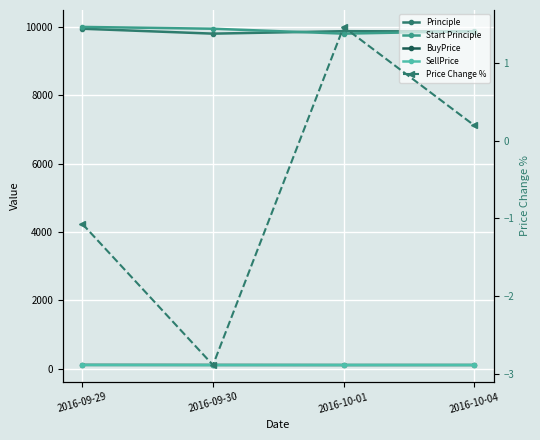

What is the label of the 2nd point from the right?

2016-10-01